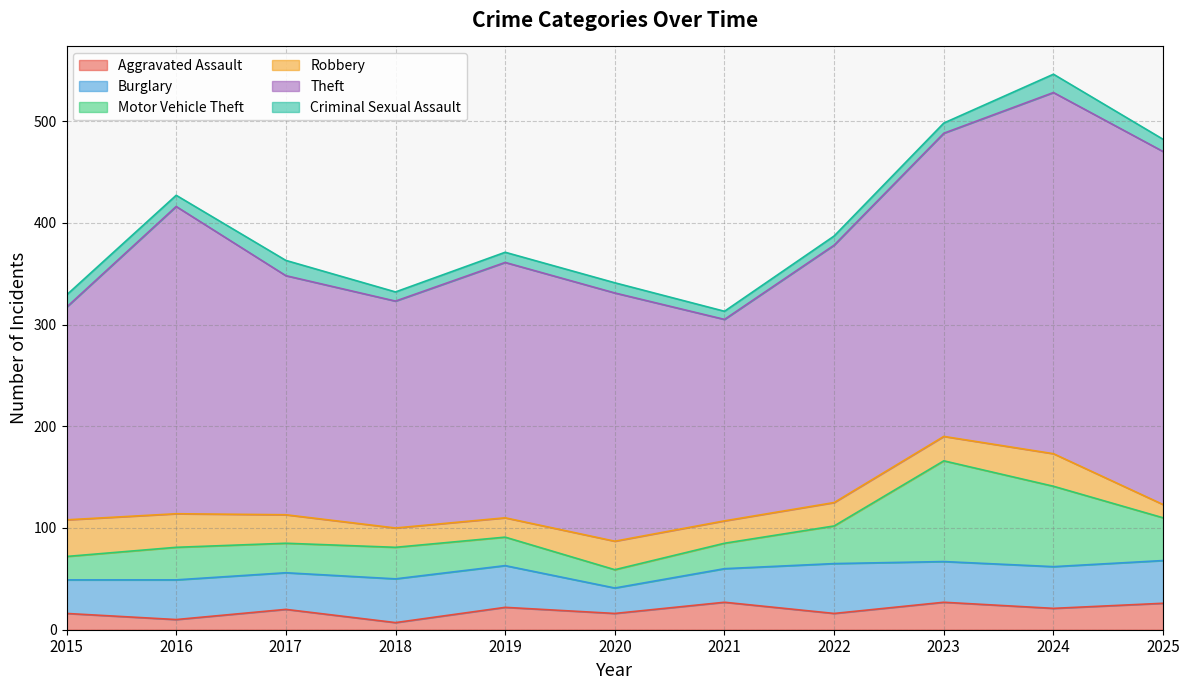

At how many categories does at least one series exceed 81?

11